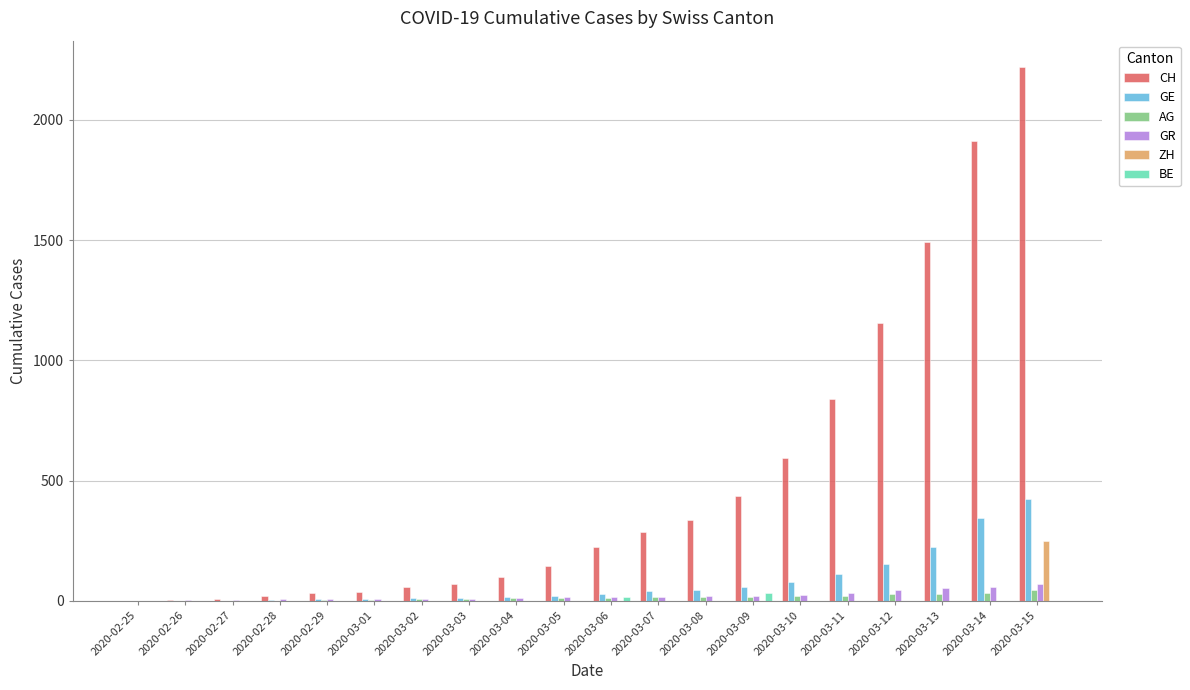

At which category does the chart reach its peak across all series?

2020-03-15